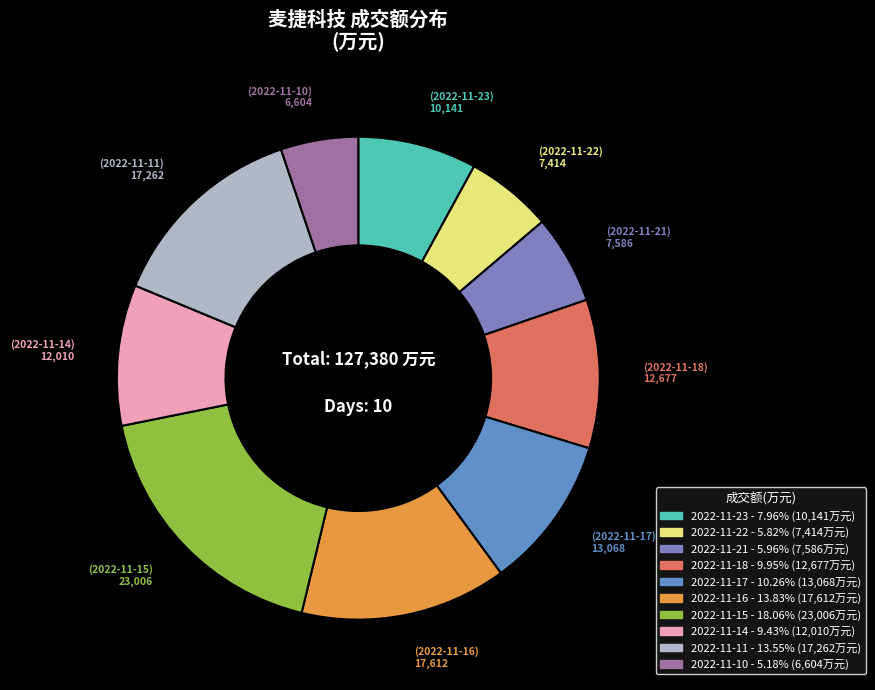

To the nearest percent, what percentage of the pie is 2022-11-15?

18%